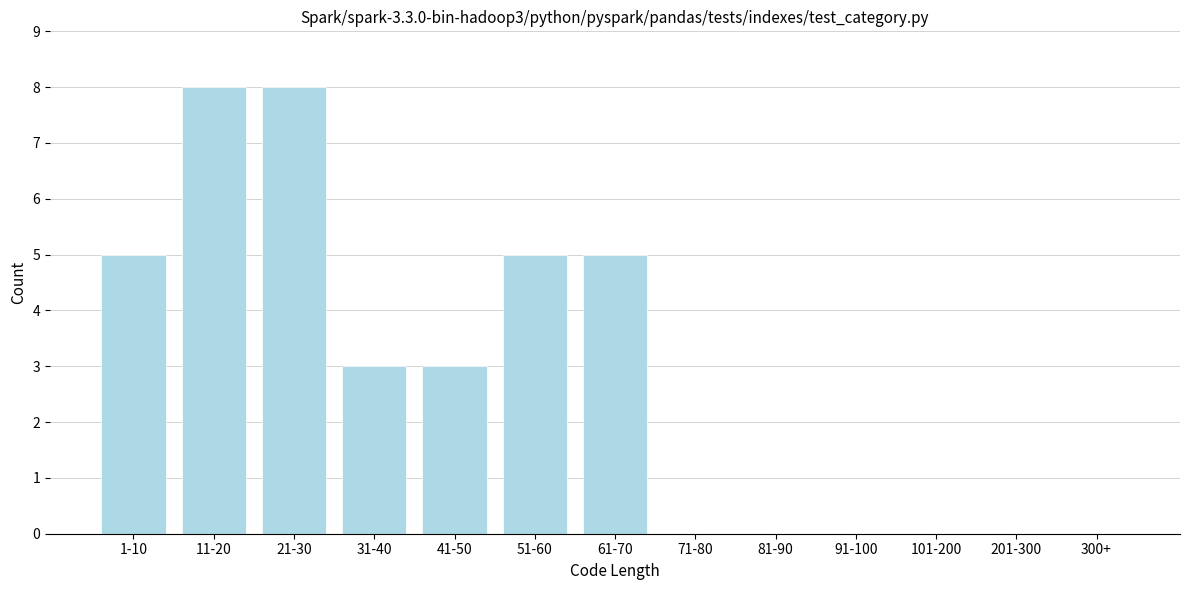

Reading left to right, transcribe all the data shown in this chart.

1-10=5	11-20=8	21-30=8	31-40=3	41-50=3	51-60=5	61-70=5	71-80=0	81-90=0	91-100=0	101-200=0	201-300=0	300+=0